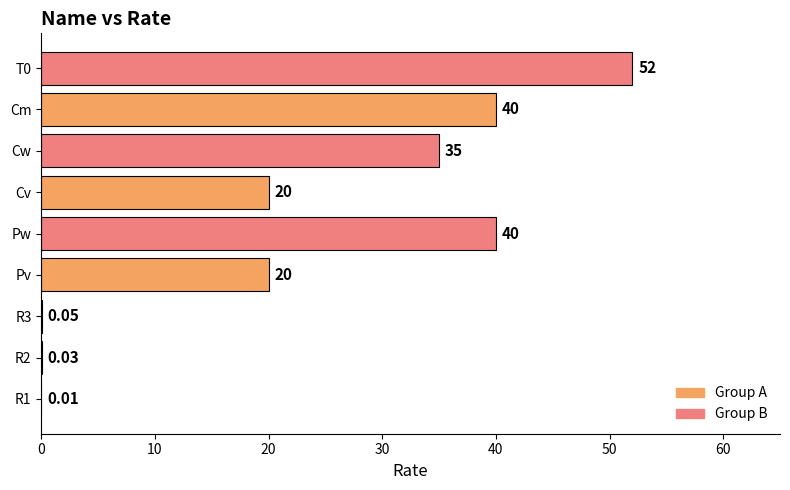

What is the change in value from R2 to Pv?

+20.0